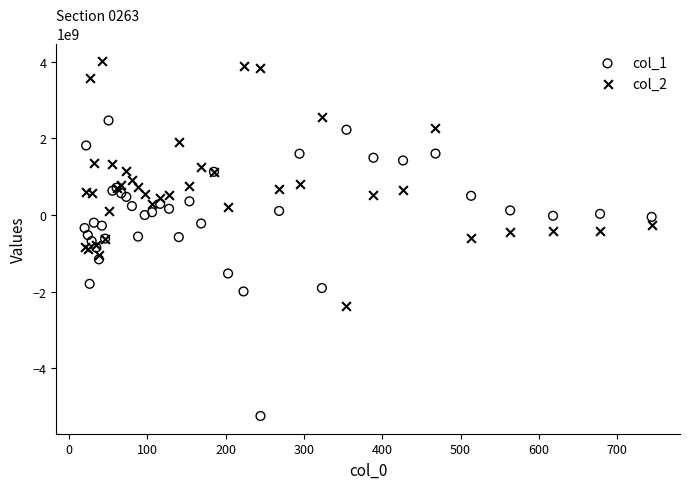

Which series reaches the maximum Y coordinate?

col_2